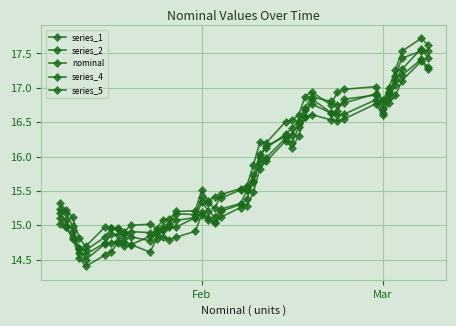

Does the chart have visible grid lines?

Yes